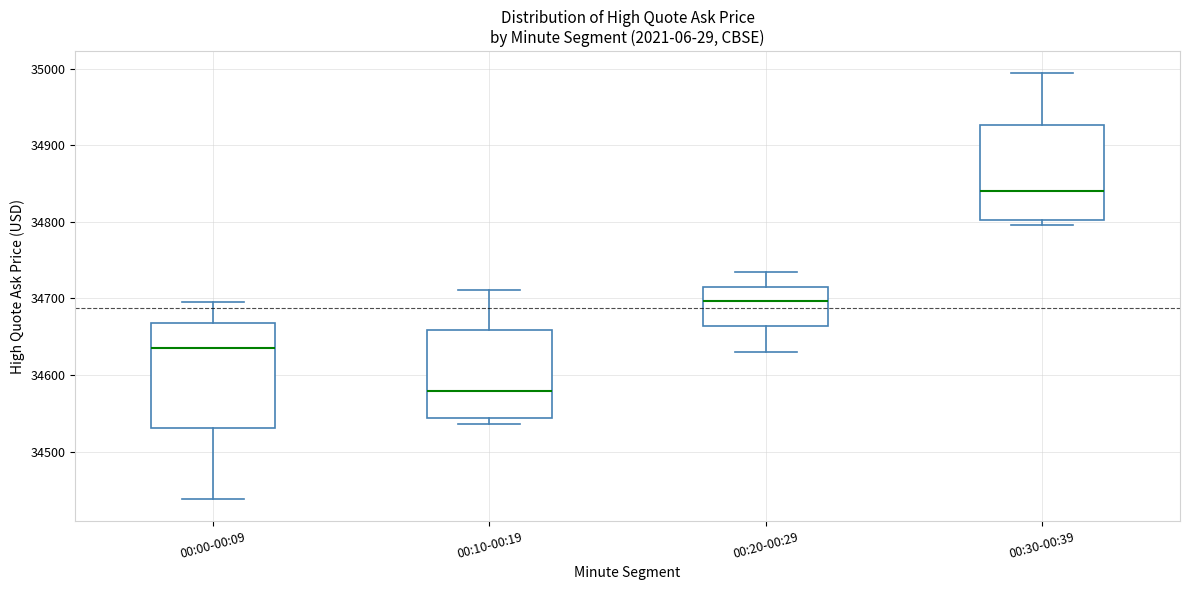

Where does the median line of the box for 00:10-00:19 sit on the y-axis? The values are not printed on the chart, so give them approximately, as read against the axis.

34580